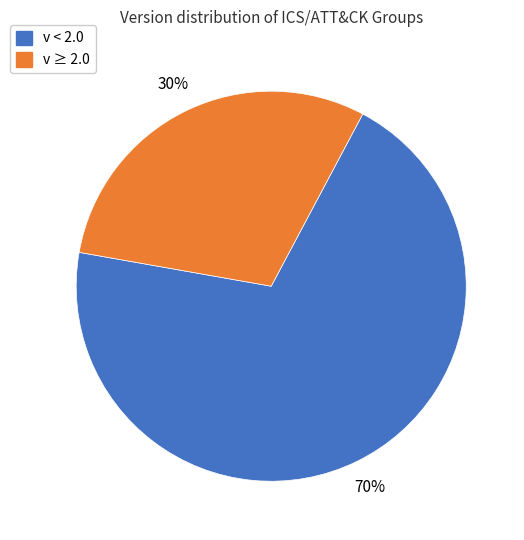

To the nearest percent, what is the average slice percentage?

50%